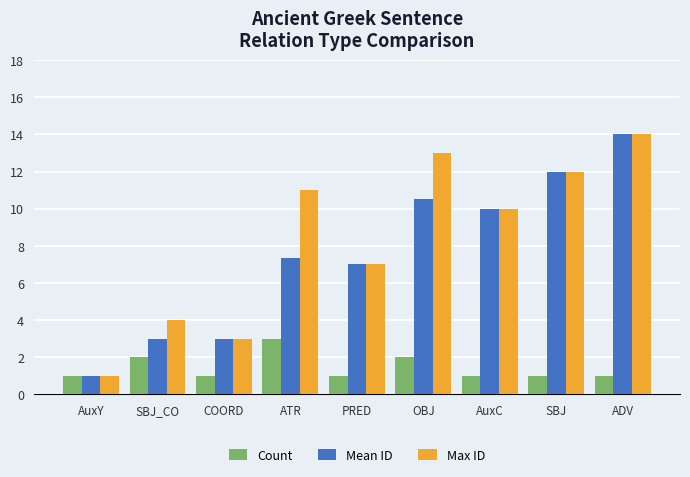

Which category has the highest value in the Count series?

ATR